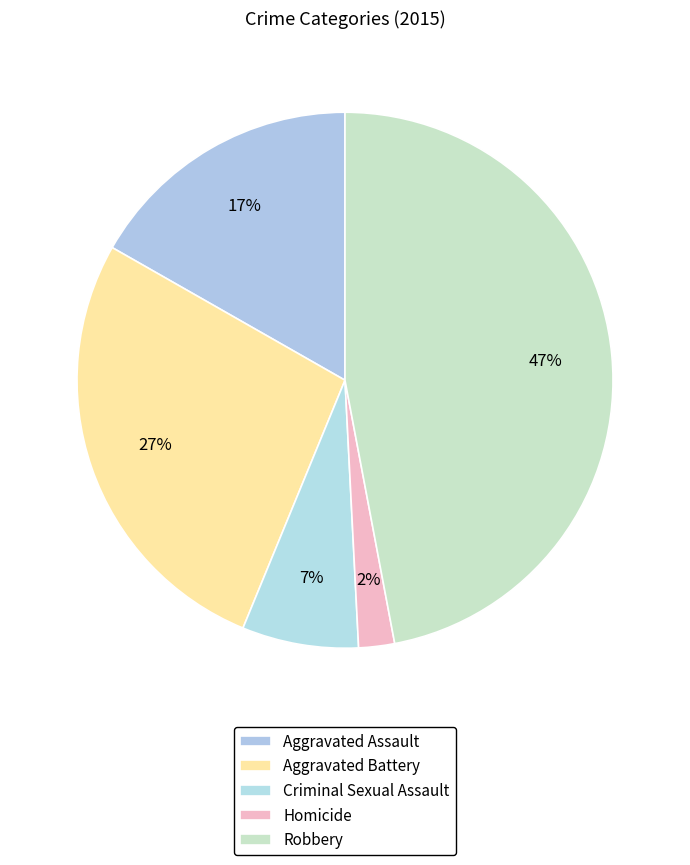

Which slice is the largest?

Robbery